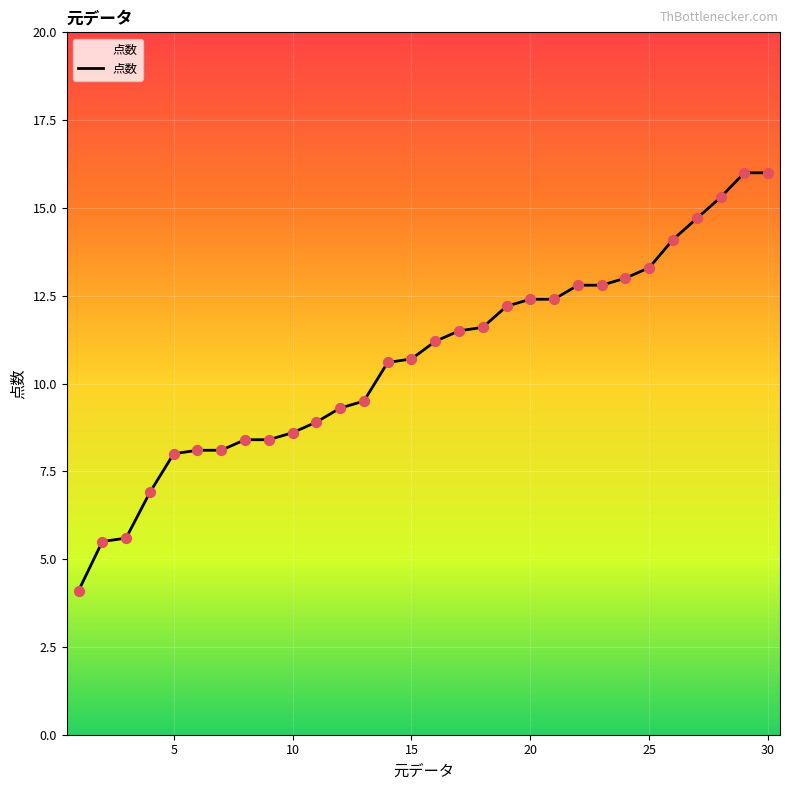

What is the maximum value shown in the chart?

16.0